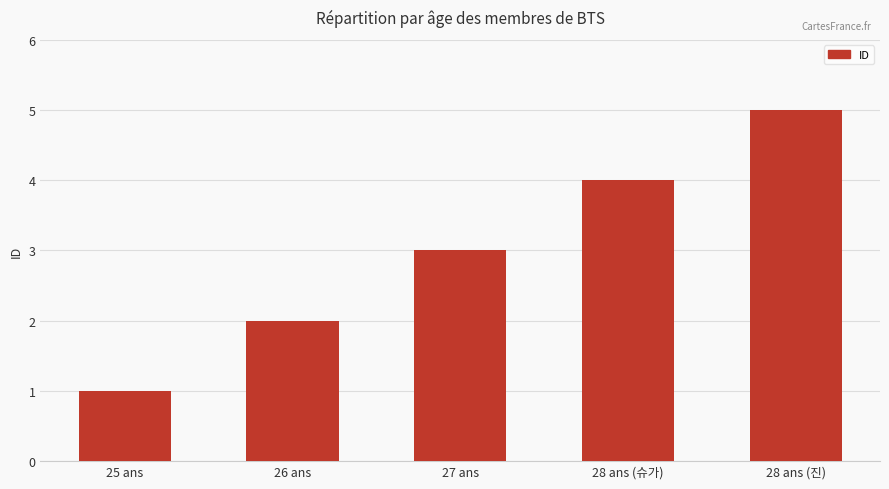

How many series are shown in this chart?

1